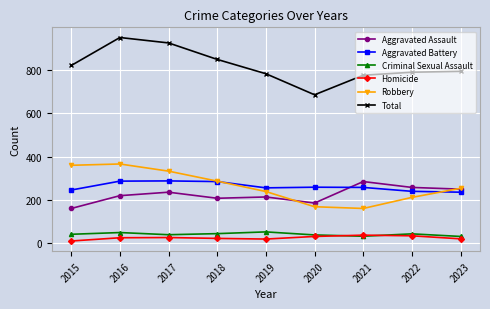

What is the value of the Aggravated Assault point at the 7th from the left?

285